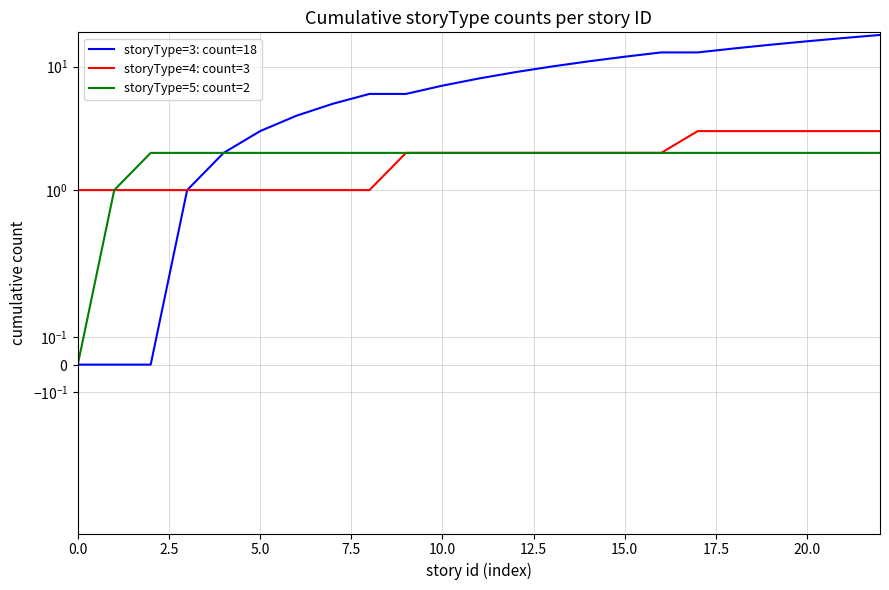

How many lines are shown in the chart?

3